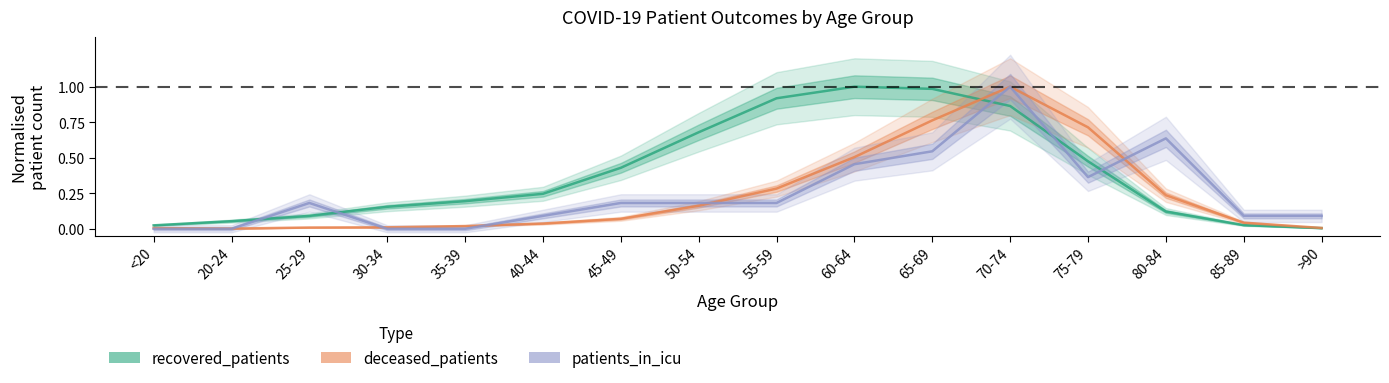

Reading left to right, extract all data points from this chart.

recovered_patients: 0.0	0.1	0.1	0.2	0.2	0.2	0.4	0.7	0.9	1.0	1.0	0.9	0.5	0.1	0.0	0.0
deceased_patients: 0.0	0.0	0.0	0.0	0.0	0.0	0.1	0.2	0.3	0.5	0.8	1.0	0.7	0.2	0.0	0.0
patients_in_icu: 0.0	0.0	0.2	0.0	0.0	0.1	0.2	0.2	0.2	0.5	0.5	1.0	0.4	0.6	0.1	0.1